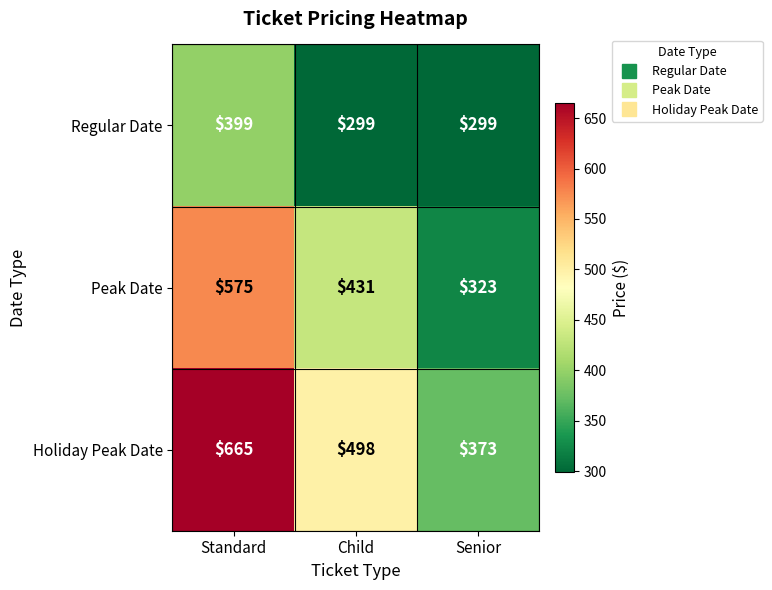

What is the difference between the maximum and minimum values in the Regular Date series?

100